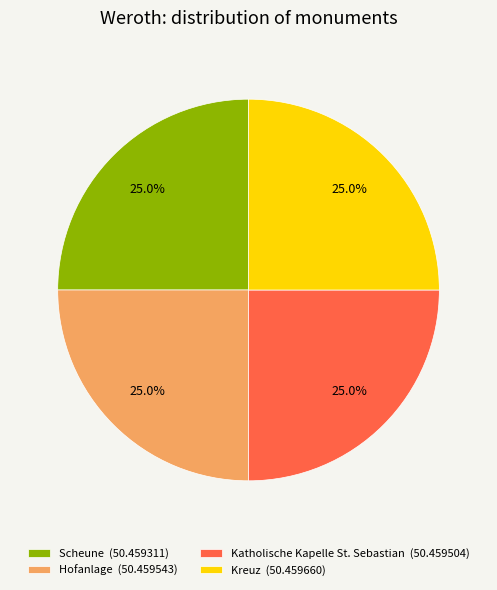

What portion of the pie excludes Katholische Kapelle St. Sebastian (50.459504)?

75.0%